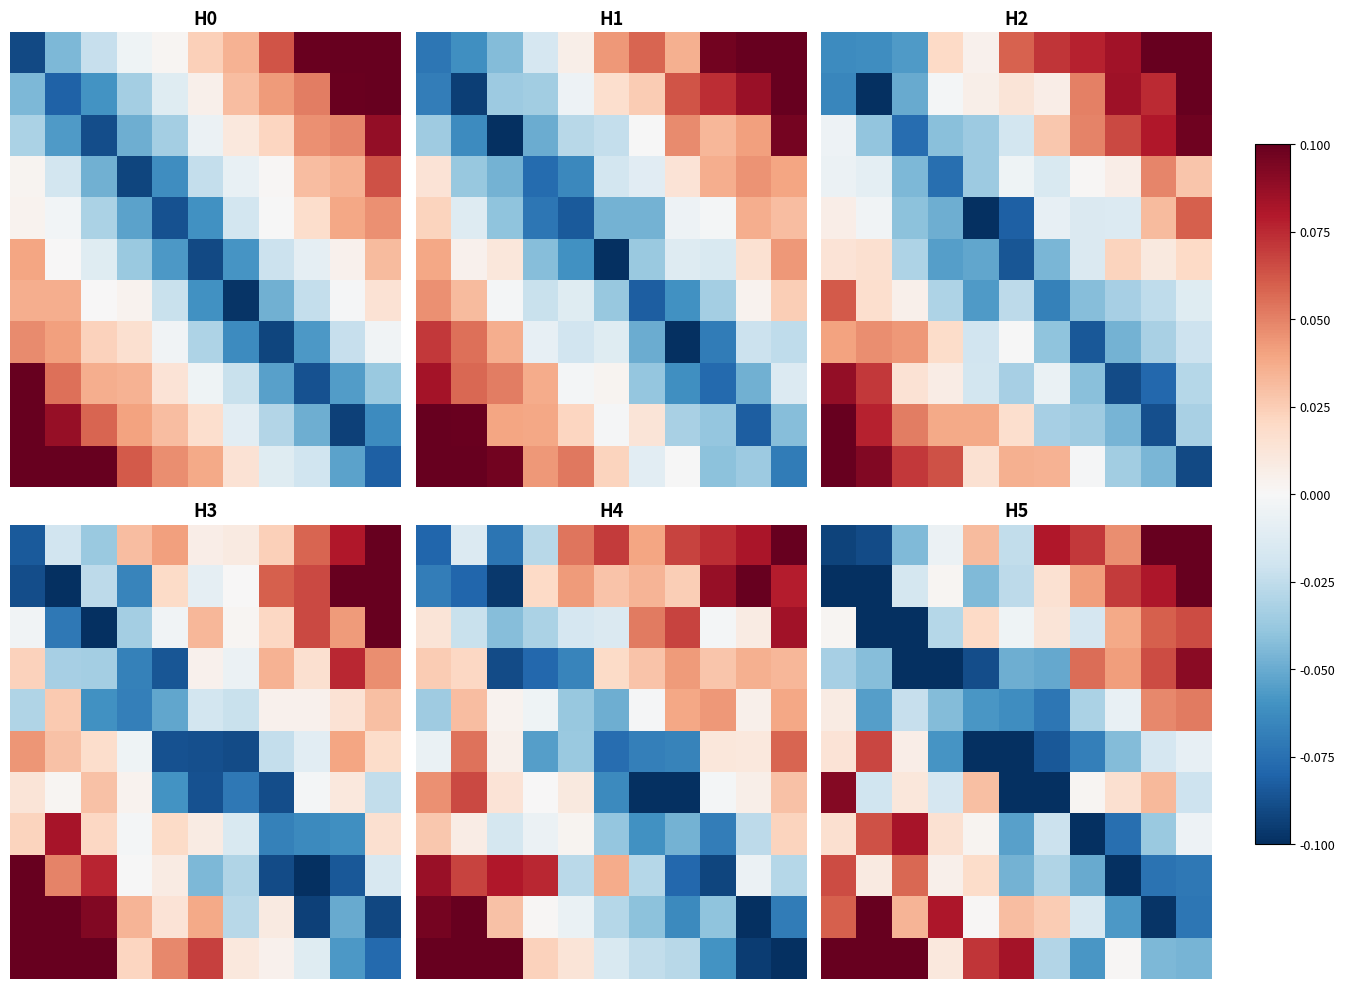

How many categories are shown in the chart?

11